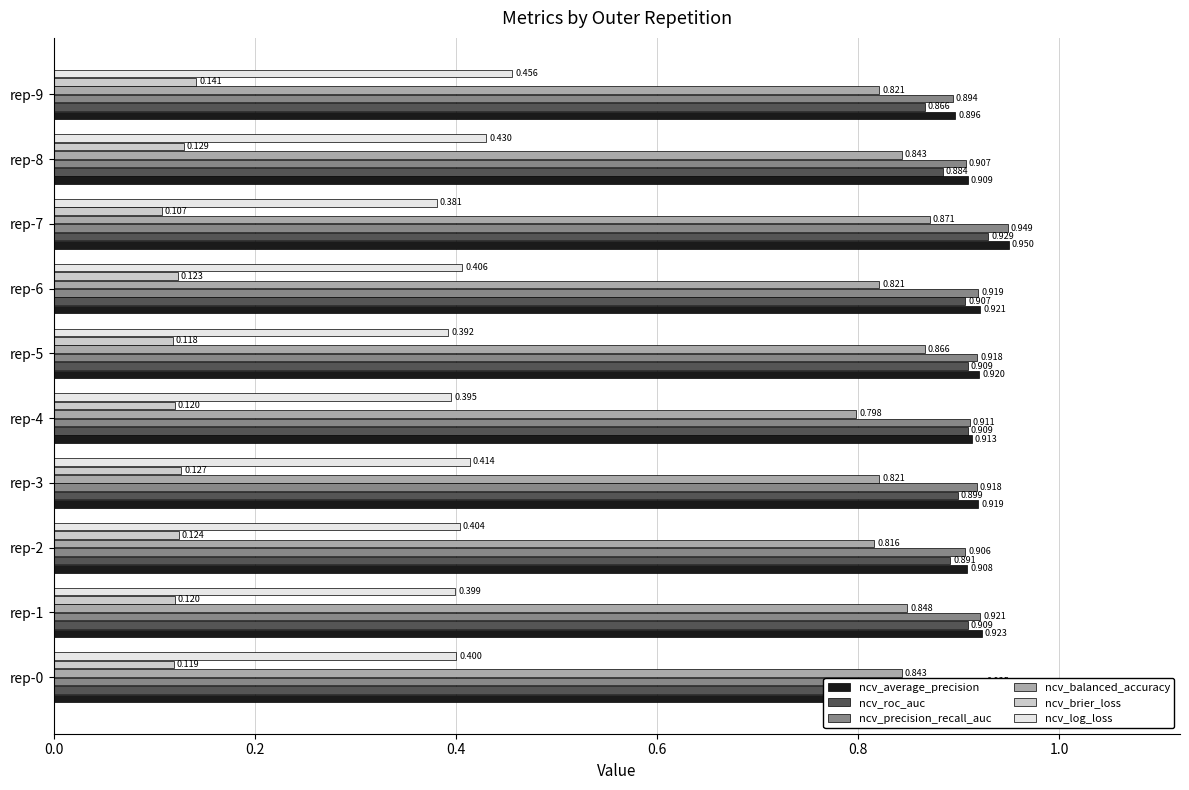

Which series has the widest spread of values?

ncv_log_loss